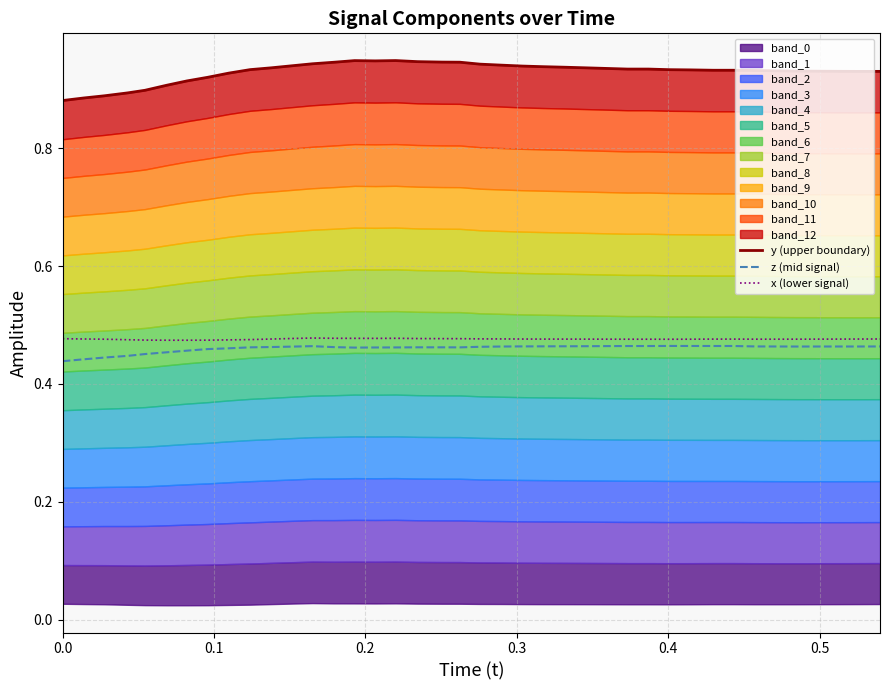

What is the average value of the z (mid signal) series?

0.5